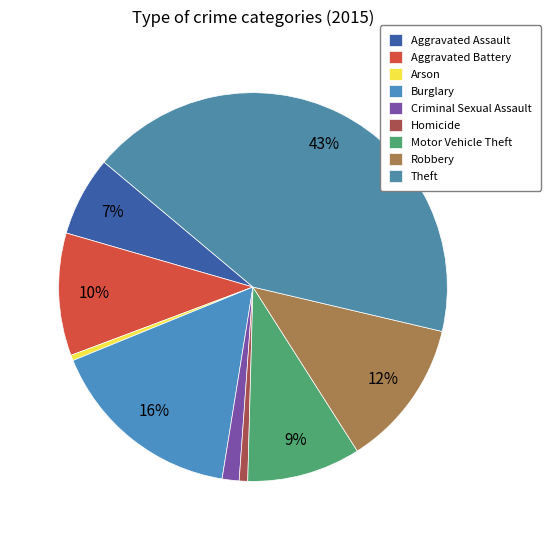

Approximately how many times larger is the value at Homicide compared to Robbery?

0.1